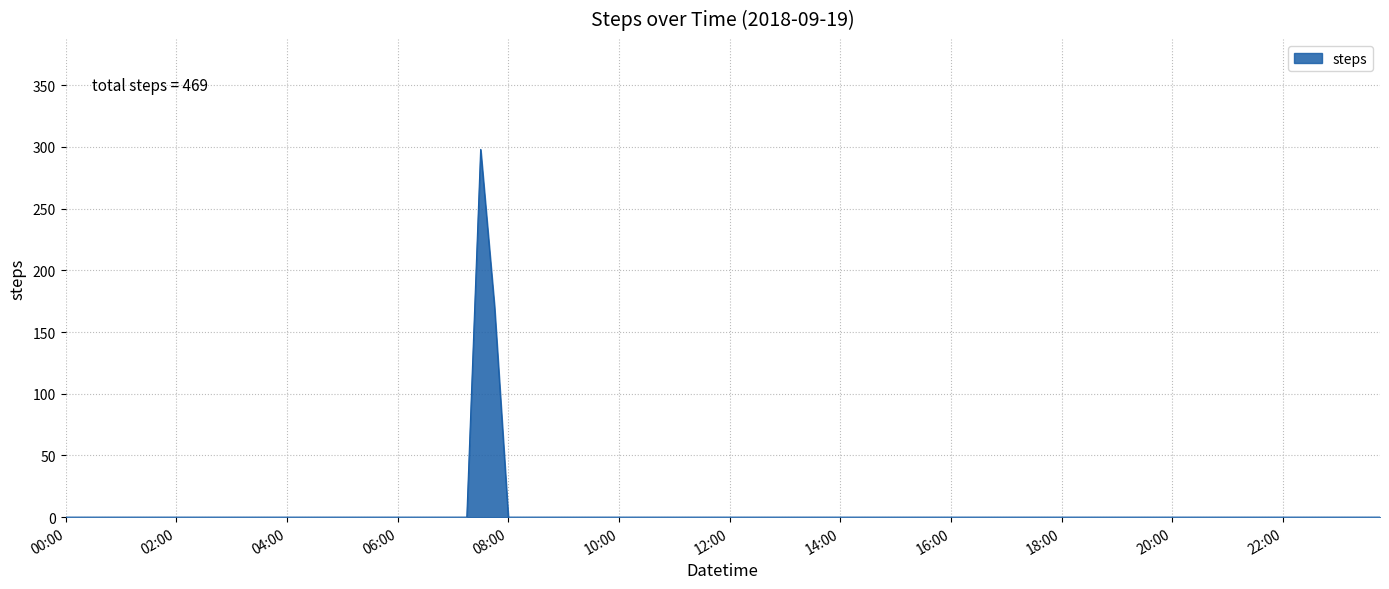

What is the difference between the maximum and minimum values?

298